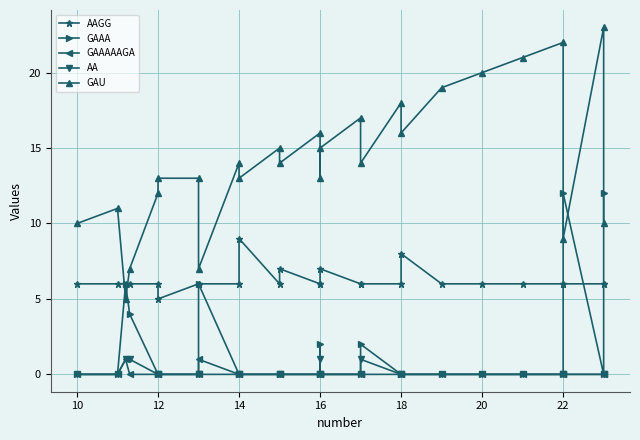

Rank the series by their maximum value, from highest to lowest.

GAU, GAAA, AAGG, GAAAAAGA, AA